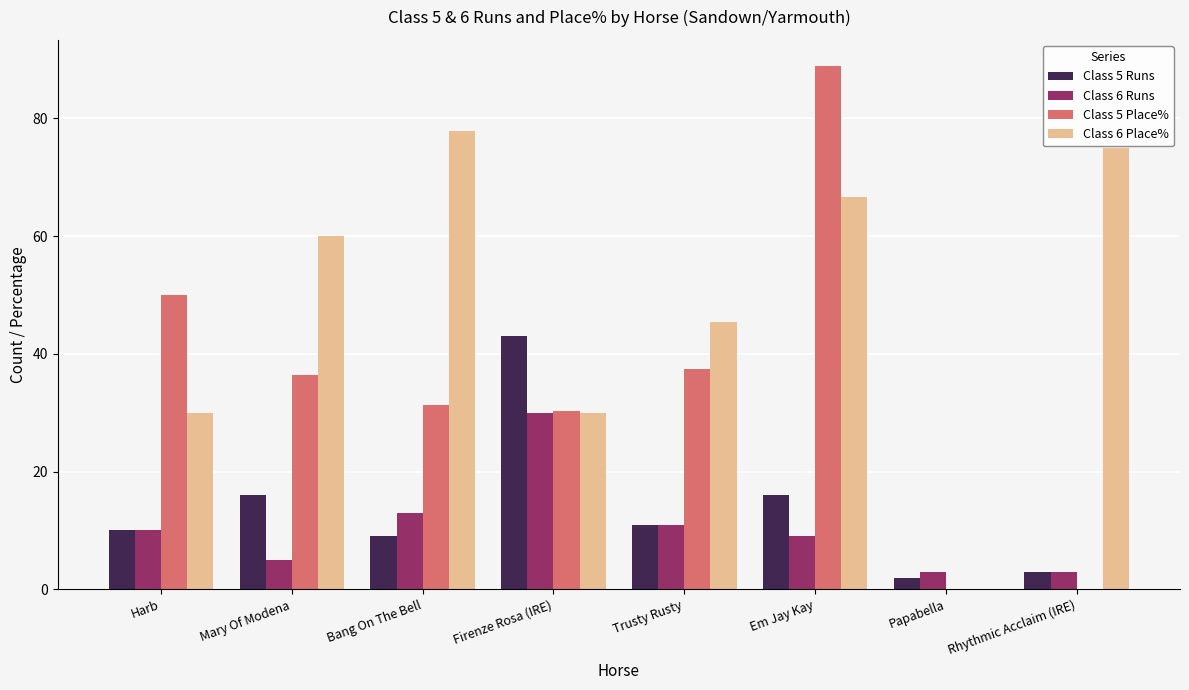

How many series are shown in this chart?

4